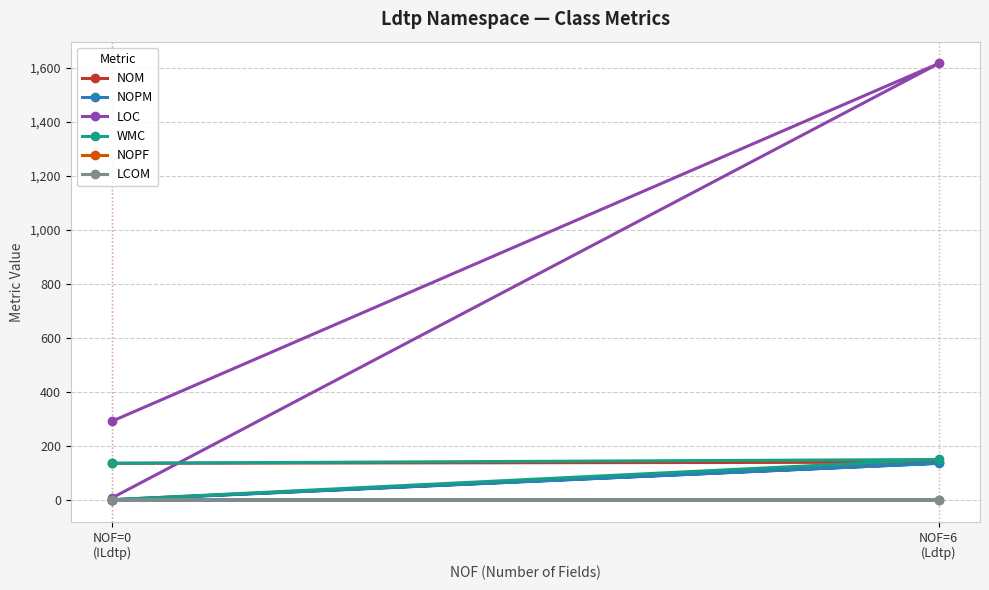

At which category does the chart reach its minimum across all series?

NOF=0
(ILdtp)